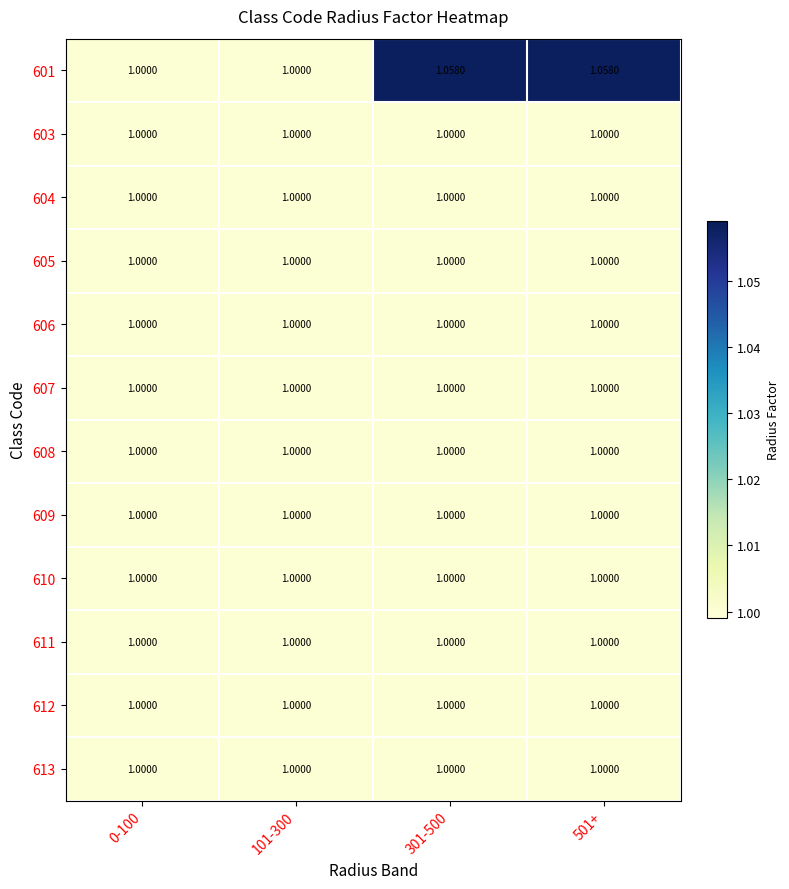

How many data points does each series have?

4